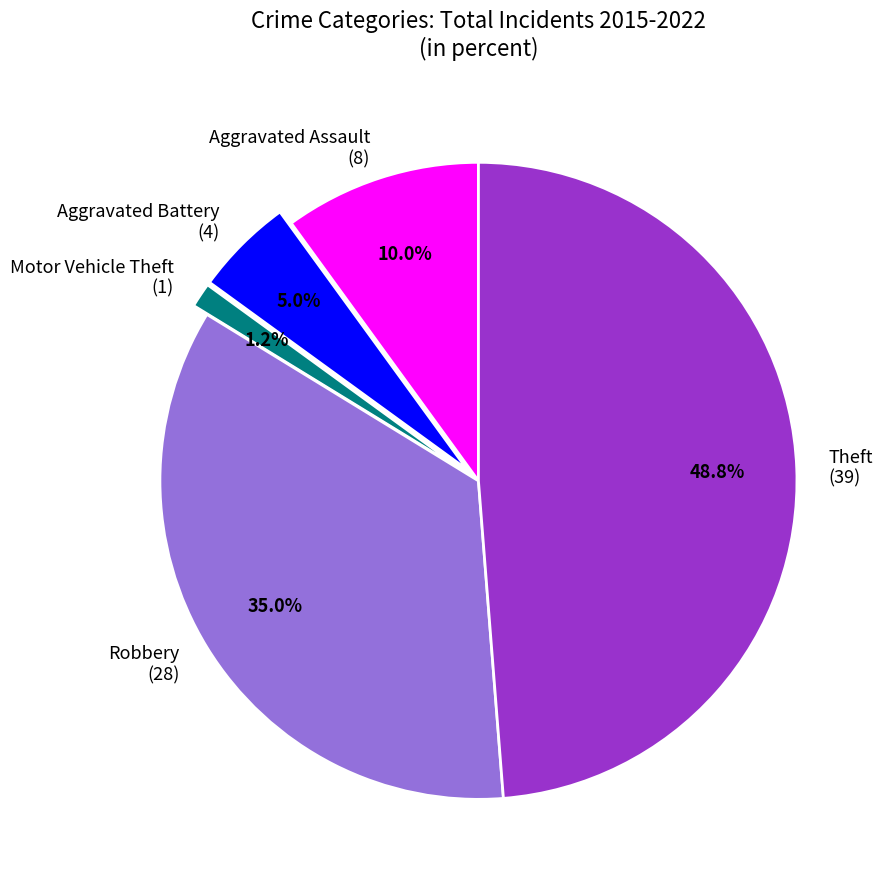

To the nearest percent, what portion does Theft represent?

49%